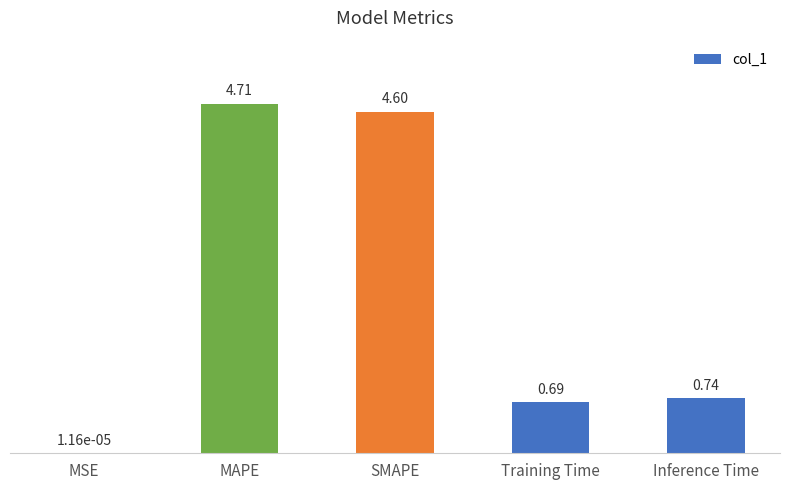

What is the sum of the values at Training Time and SMAPE?

5.3